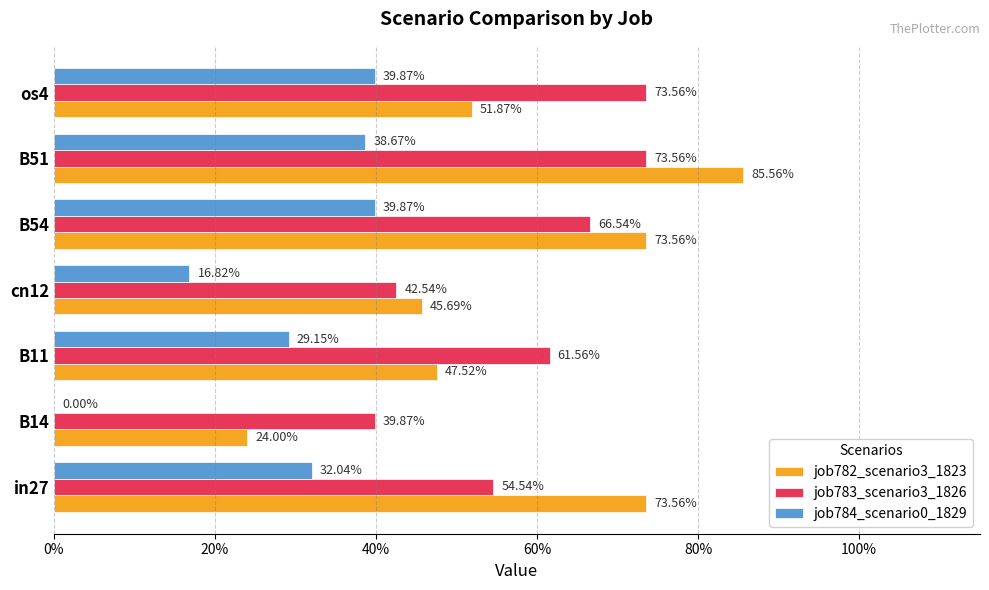

Rank the series by their maximum value, from lowest to highest.

job784_scenario0_1829, job783_scenario3_1826, job782_scenario3_1823